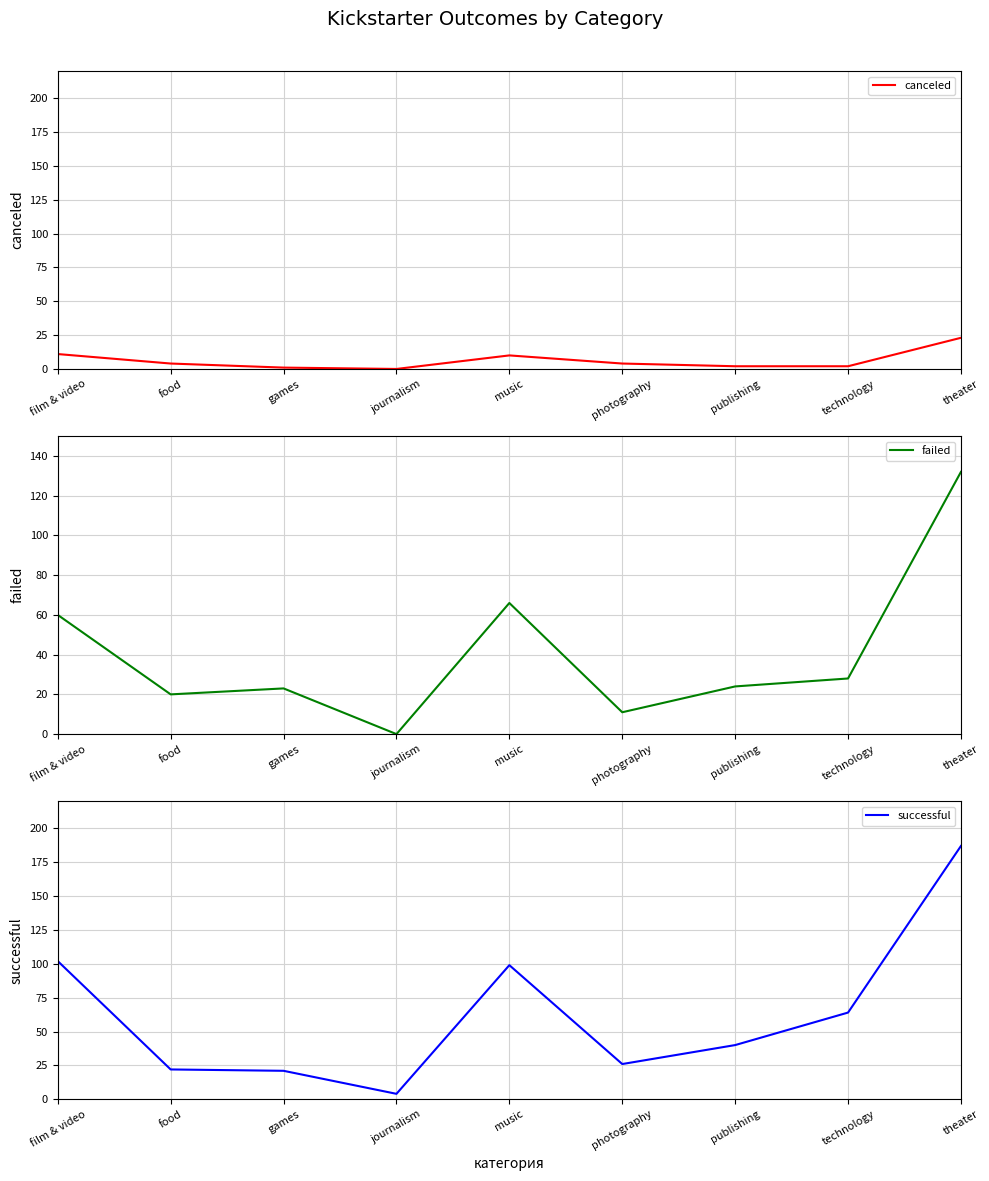

What value does the failed series have at music?

66